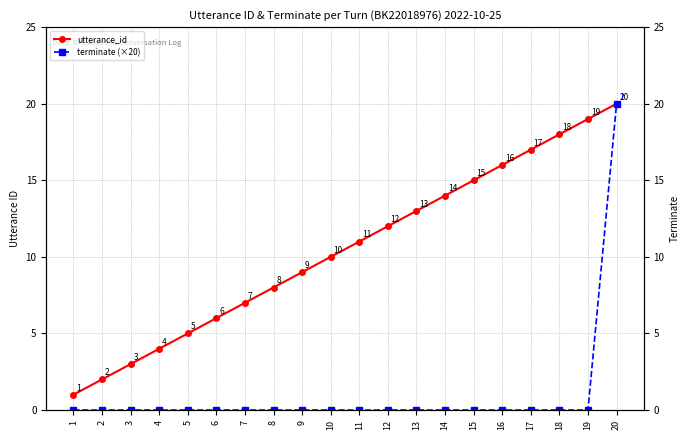

True or false: terminate (×20) and utterance_id intersect in this chart.

False